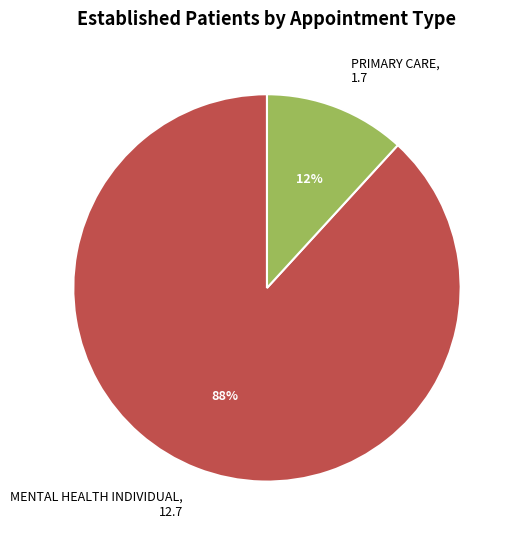

To the nearest percent, what is the average slice percentage?

50%